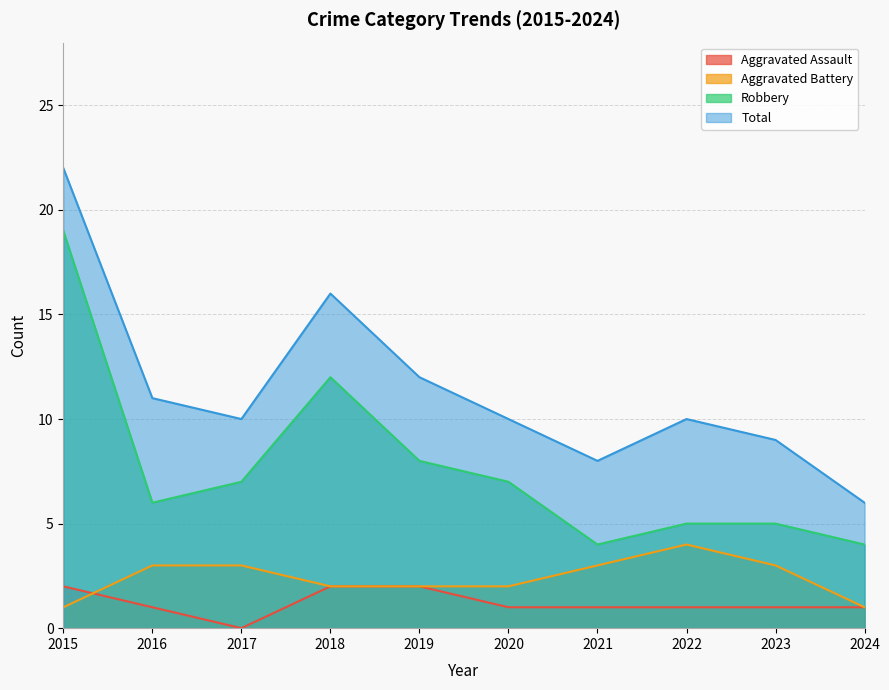

Where does the Total series first go above 10?

2015